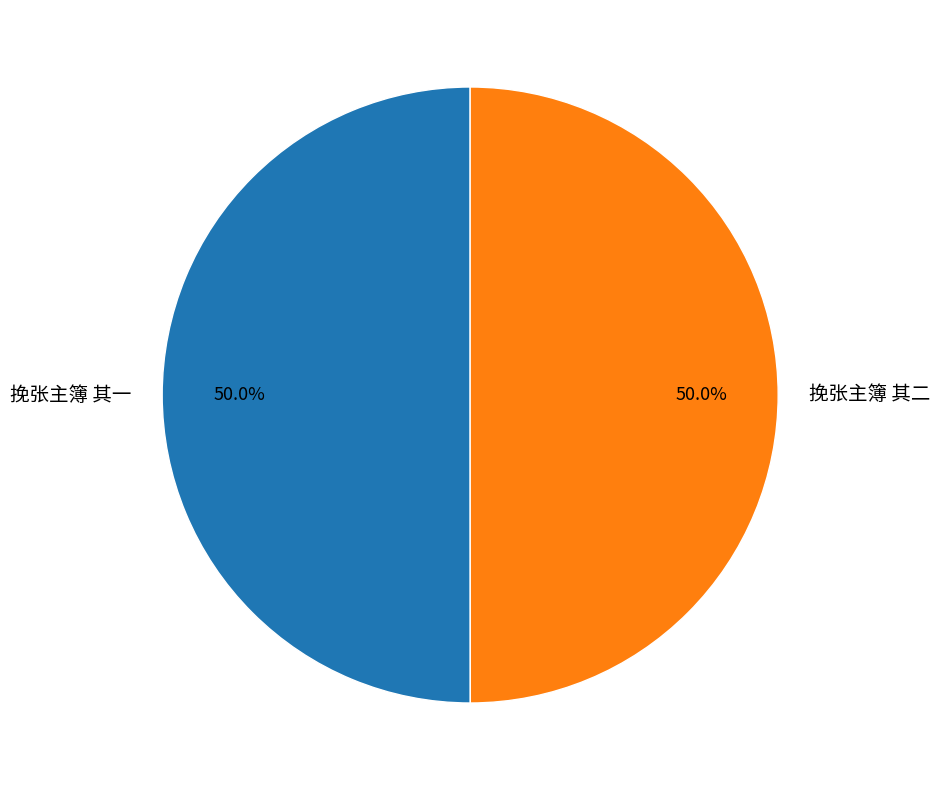

What is the ratio of the value at 挽张主簿 其二 to the value at 挽张主簿 其一?

1.0